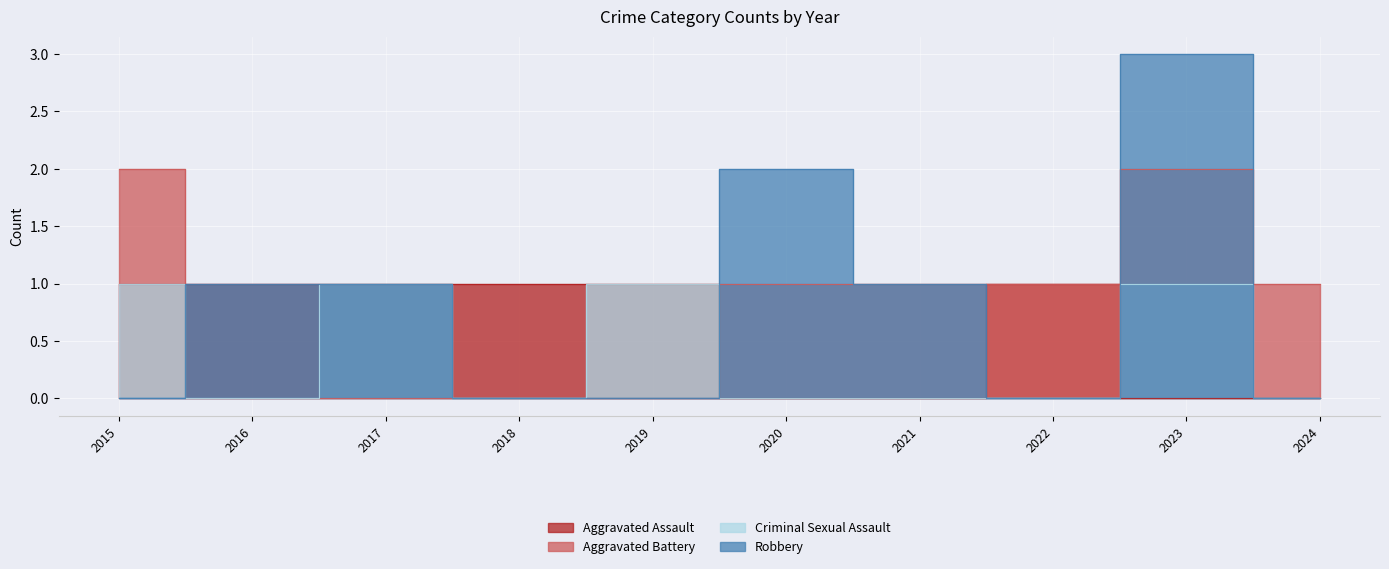

Rank the categories by Aggravated Assault value from lowest to highest.

2020, 2021, 2023, 2024, 2015, 2016, 2017, 2018, 2019, 2022